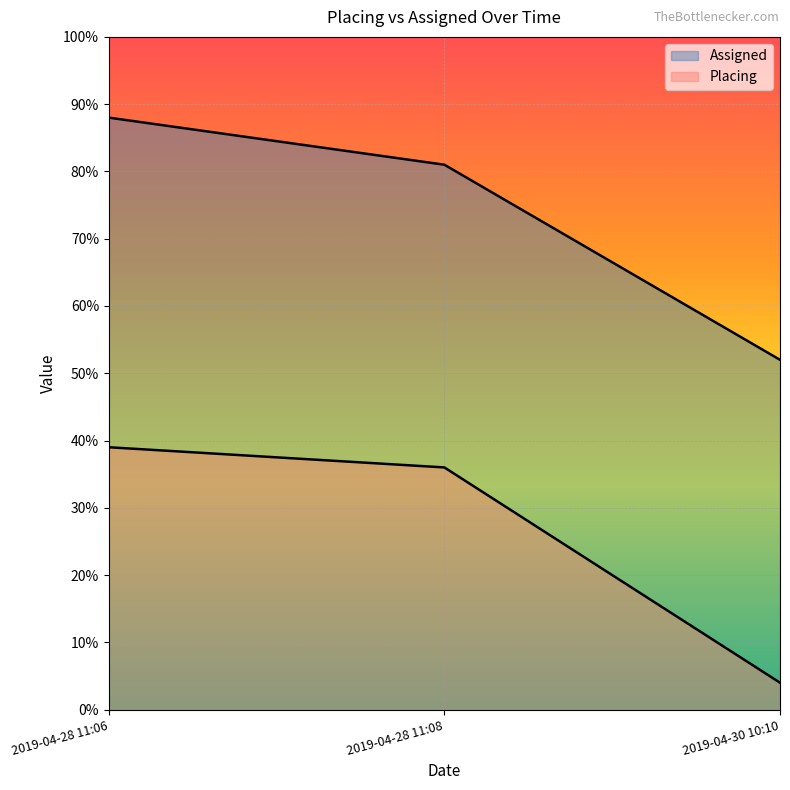

Which series has the largest total across all categories?

Assigned